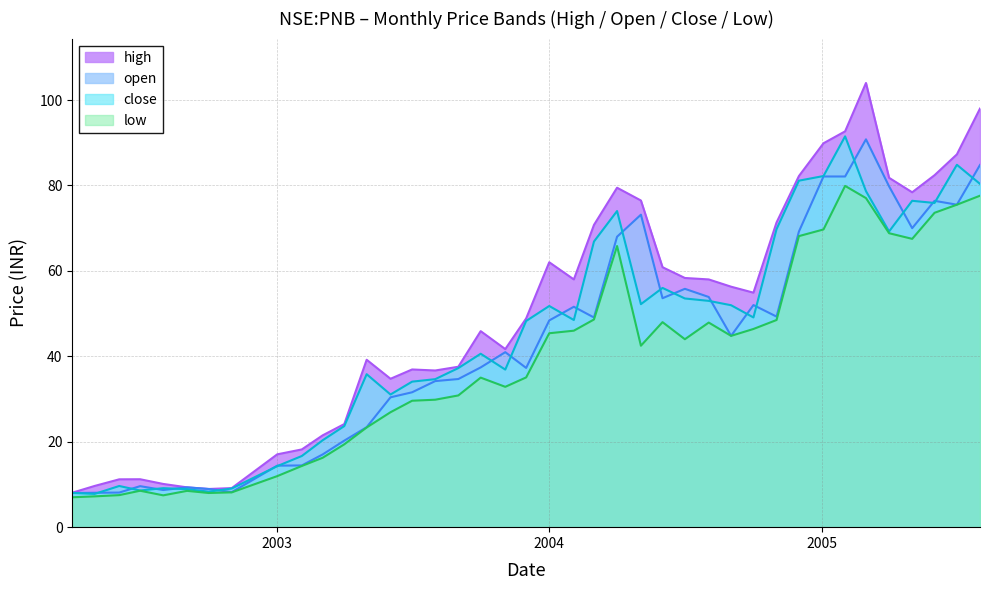

How many lines are shown in the chart?

4